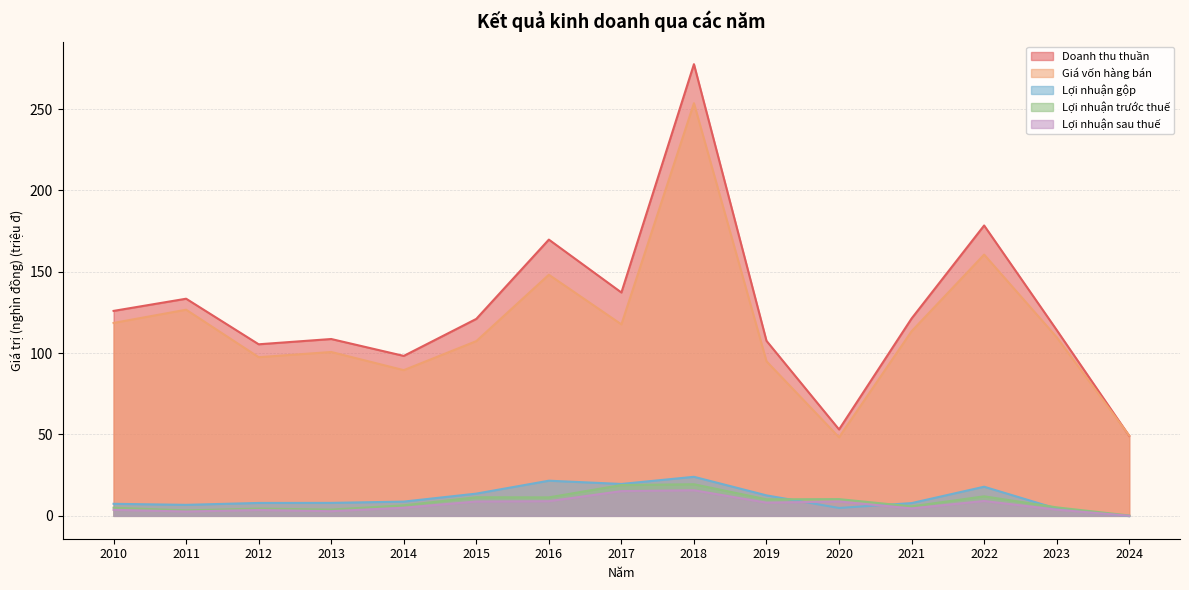

Rank the categories by Lợi nhuận gộp value from highest to lowest.

2018, 2016, 2017, 2022, 2015, 2019, 2014, 2013, 2012, 2021, 2010, 2011, 2020, 2023, 2024